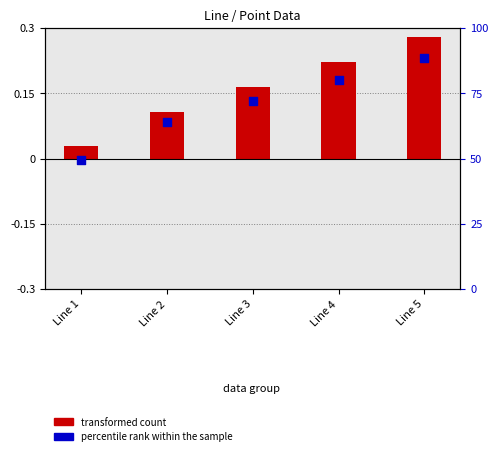

What is the total value across all series at Line 3?

0.3